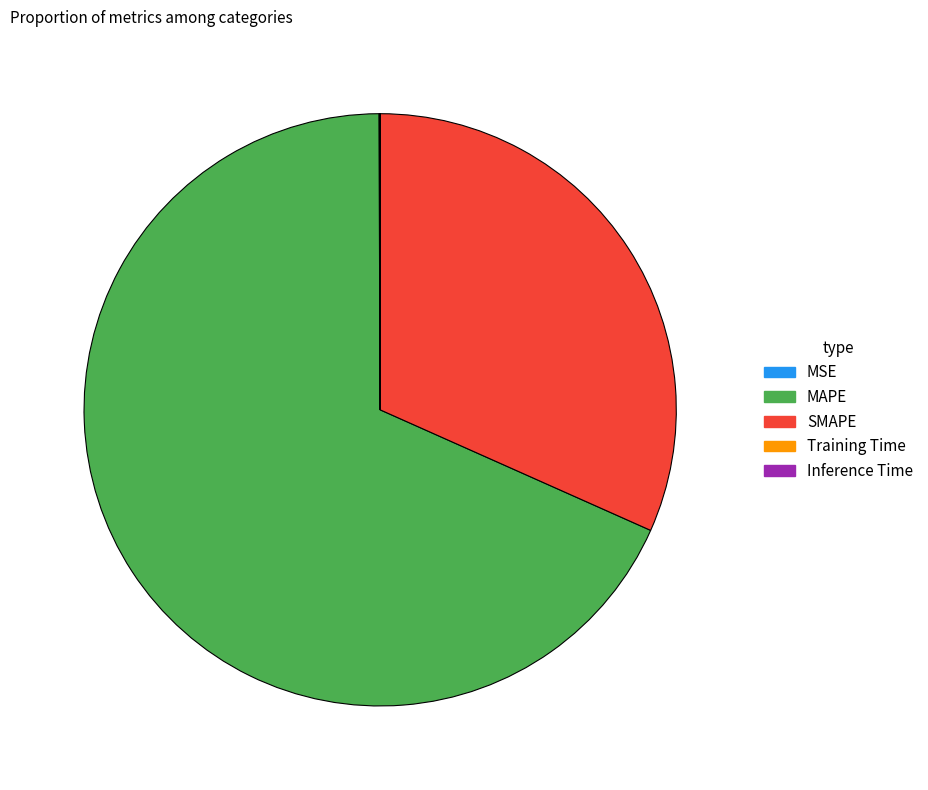

Which slice represents more than half of the pie?

MAPE